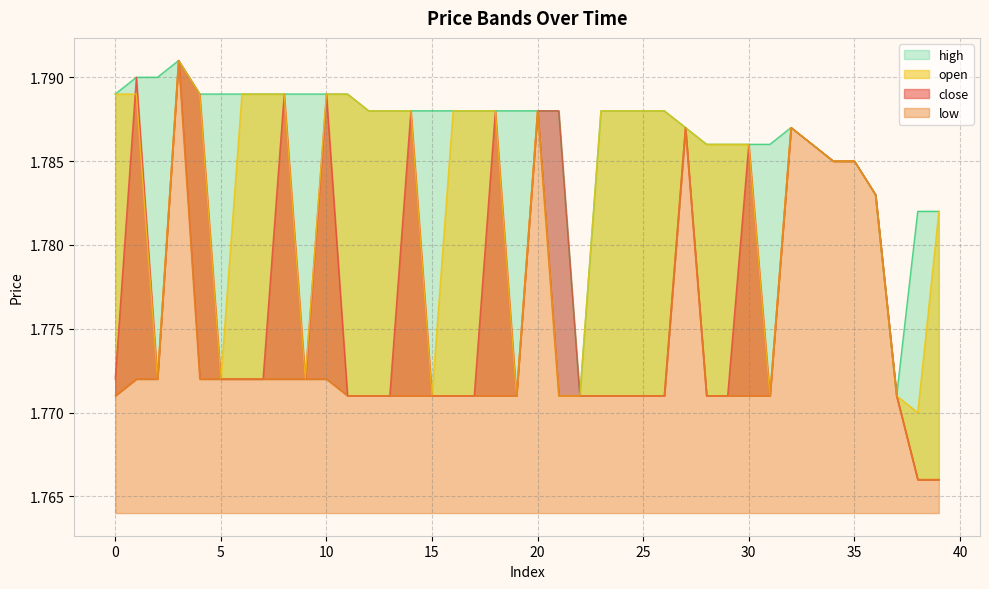

Which category has the lowest value in the low series?

38